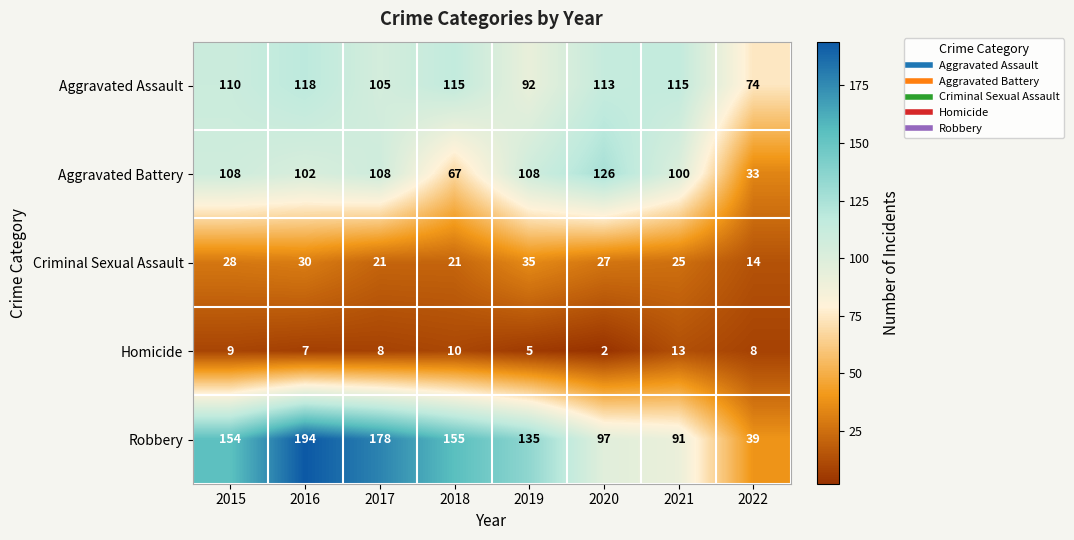

What is the difference between the maximum and minimum values in the Aggravated Assault series?

44